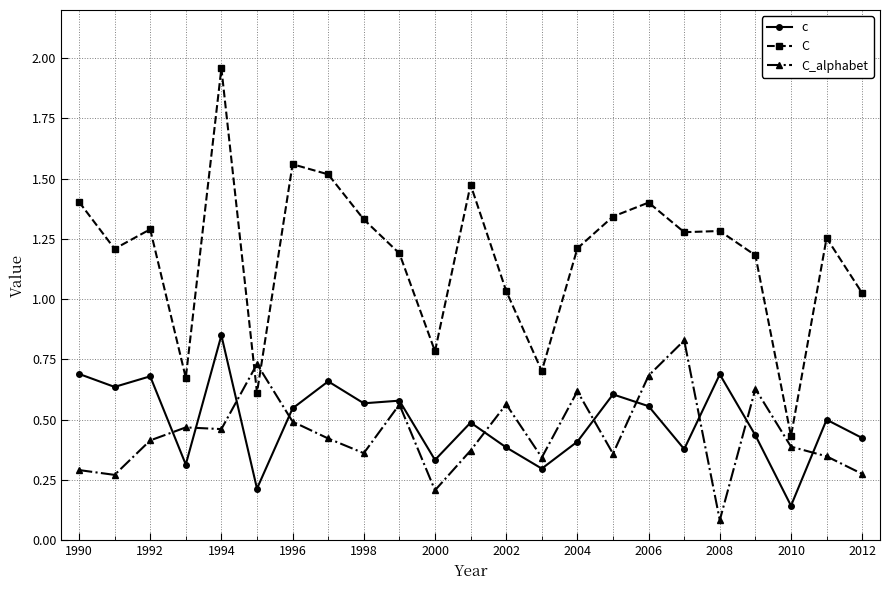

At how many categories does at least one series exceed 1?

18